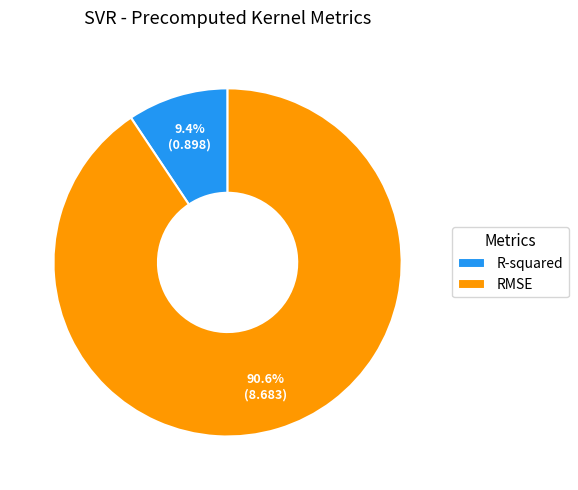

Is R-squared the majority of the pie?

No